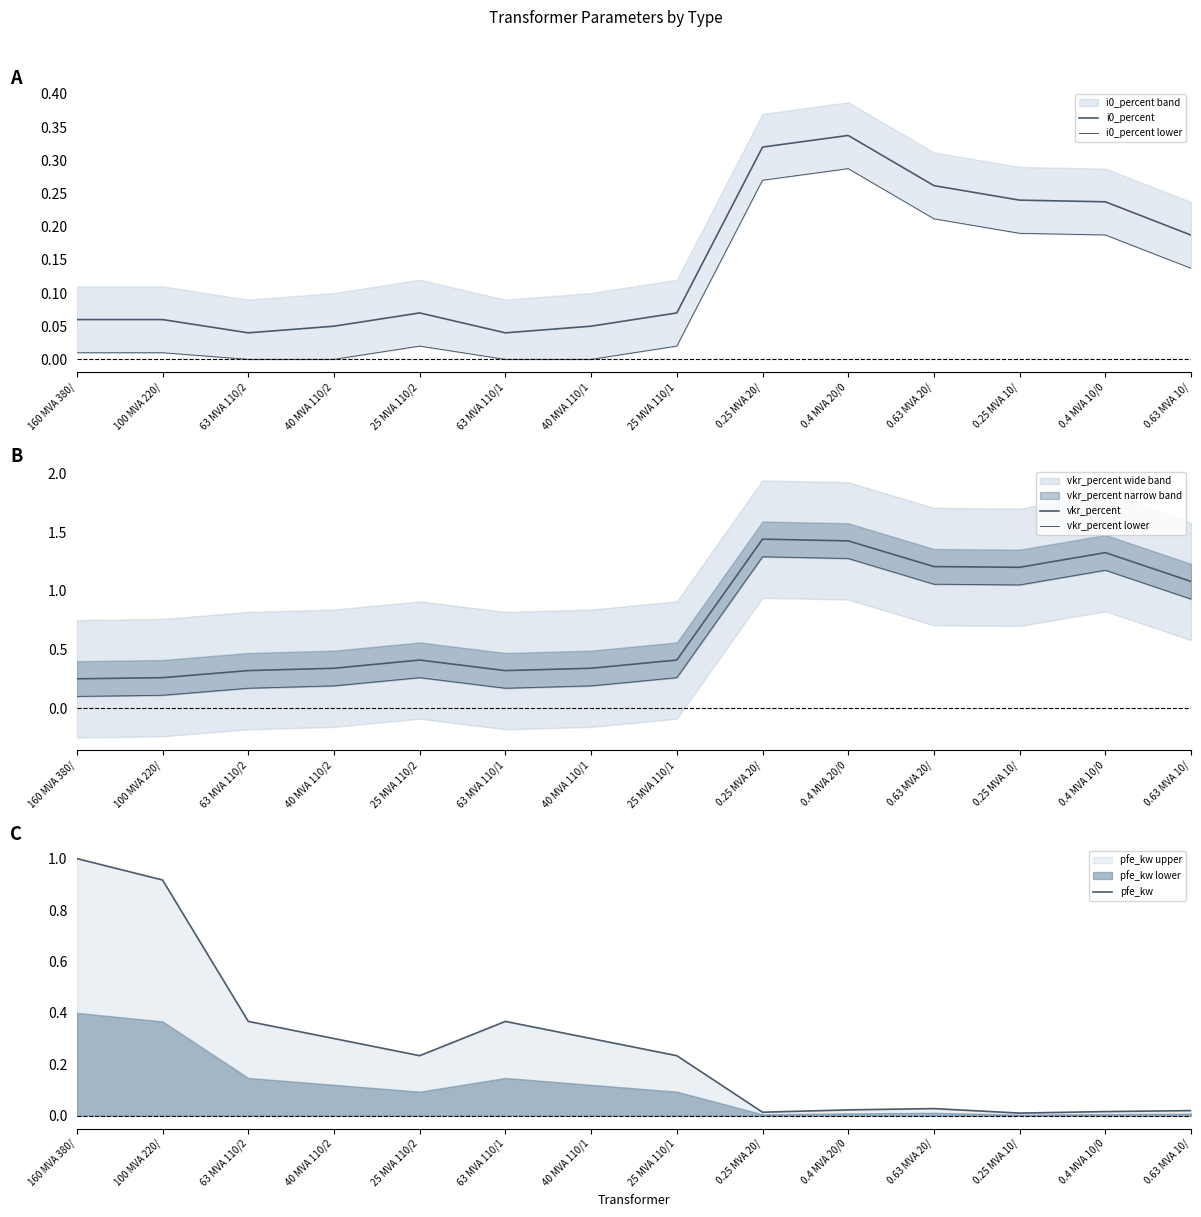

Reading left to right, list all the values displayed in this chart.

i0_percent: 160 MVA 380/=0.1	100 MVA 220/=0.1	63 MVA 110/2=0.0	40 MVA 110/2=0.1	25 MVA 110/2=0.1	63 MVA 110/1=0.0	40 MVA 110/1=0.1	25 MVA 110/1=0.1	0.25 MVA 20/=0.3	0.4 MVA 20/0=0.3	0.63 MVA 20/=0.3	0.25 MVA 10/=0.2	0.4 MVA 10/0=0.2	0.63 MVA 10/=0.2
i0_percent lower: 160 MVA 380/=0.0	100 MVA 220/=0.0	63 MVA 110/2=0.0	40 MVA 110/2=0.0	25 MVA 110/2=0.0	63 MVA 110/1=0.0	40 MVA 110/1=0.0	25 MVA 110/1=0.0	0.25 MVA 20/=0.3	0.4 MVA 20/0=0.3	0.63 MVA 20/=0.2	0.25 MVA 10/=0.2	0.4 MVA 10/0=0.2	0.63 MVA 10/=0.1
vkr_percent: 160 MVA 380/=0.2	100 MVA 220/=0.3	63 MVA 110/2=0.3	40 MVA 110/2=0.3	25 MVA 110/2=0.4	63 MVA 110/1=0.3	40 MVA 110/1=0.3	25 MVA 110/1=0.4	0.25 MVA 20/=1.4	0.4 MVA 20/0=1.4	0.63 MVA 20/=1.2	0.25 MVA 10/=1.2	0.4 MVA 10/0=1.3	0.63 MVA 10/=1.1
vkr_percent lower: 160 MVA 380/=0.1	100 MVA 220/=0.1	63 MVA 110/2=0.2	40 MVA 110/2=0.2	25 MVA 110/2=0.3	63 MVA 110/1=0.2	40 MVA 110/1=0.2	25 MVA 110/1=0.3	0.25 MVA 20/=1.3	0.4 MVA 20/0=1.3	0.63 MVA 20/=1.1	0.25 MVA 10/=1.1	0.4 MVA 10/0=1.2	0.63 MVA 10/=0.9
pfe_kw: 160 MVA 380/=1.0	100 MVA 220/=0.9	63 MVA 110/2=0.4	40 MVA 110/2=0.3	25 MVA 110/2=0.2	63 MVA 110/1=0.4	40 MVA 110/1=0.3	25 MVA 110/1=0.2	0.25 MVA 20/=0.0	0.4 MVA 20/0=0.0	0.63 MVA 20/=0.0	0.25 MVA 10/=0.0	0.4 MVA 10/0=0.0	0.63 MVA 10/=0.0